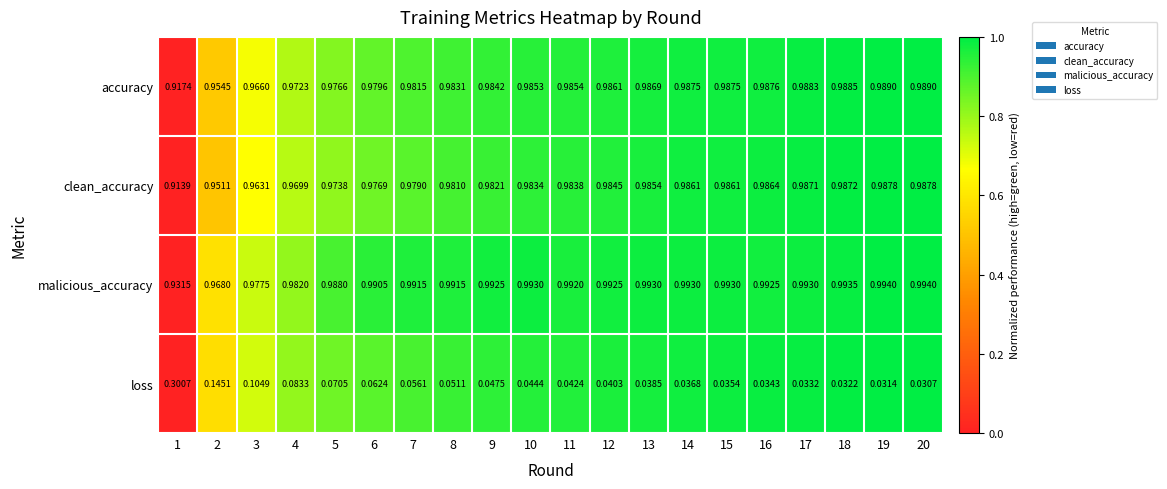

At which category is the sum across all series the highest?

1